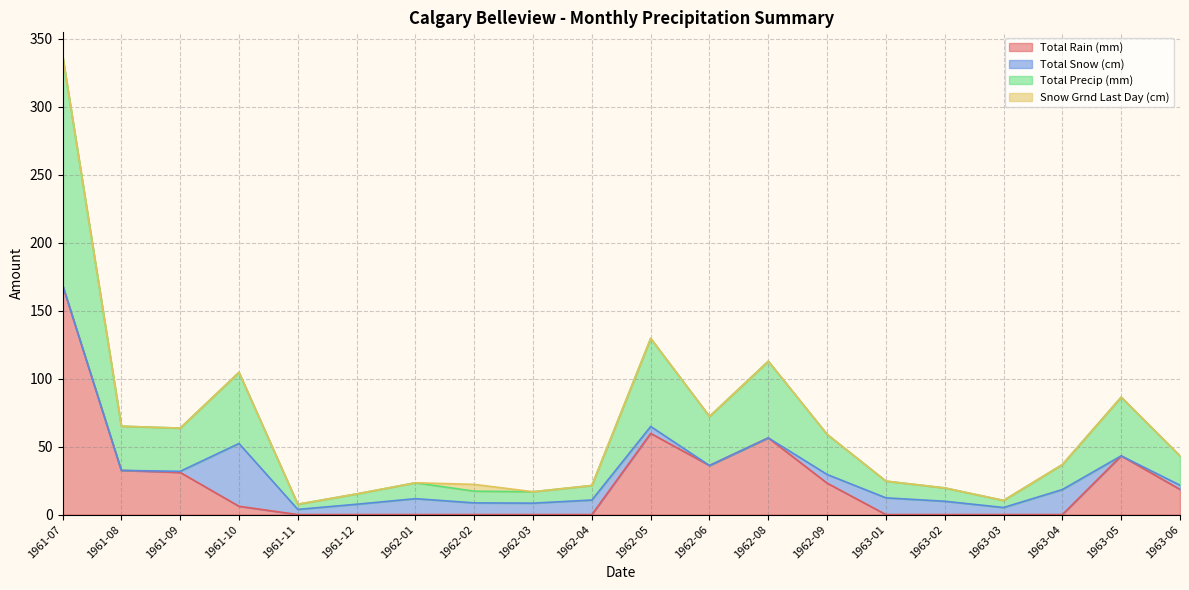

Which series has the largest range (max minus min)?

Total Rain (mm)